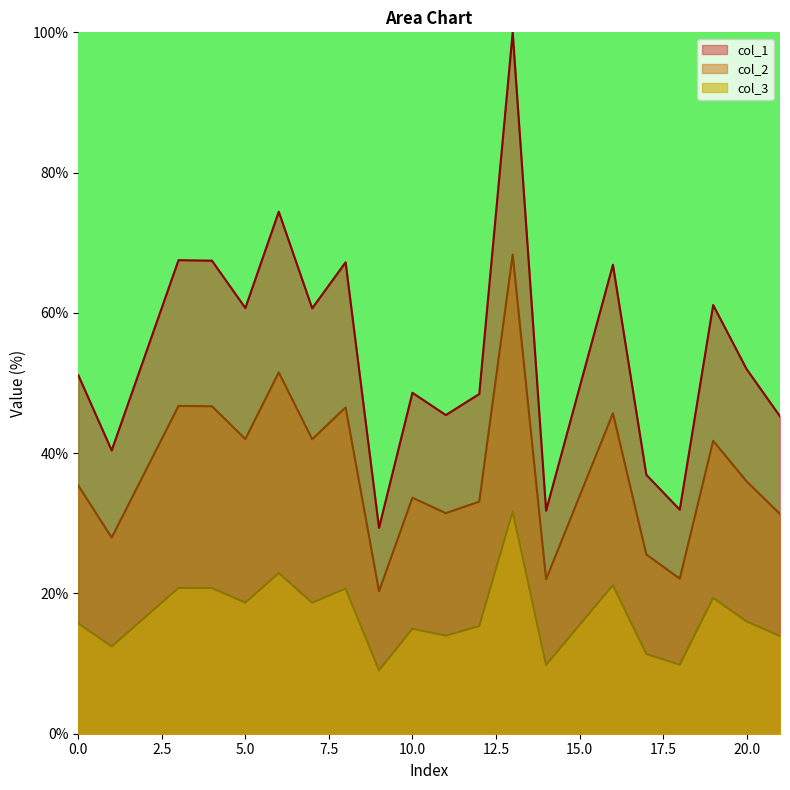

The value of col_2 at 4 is 80.7. True or false?

False